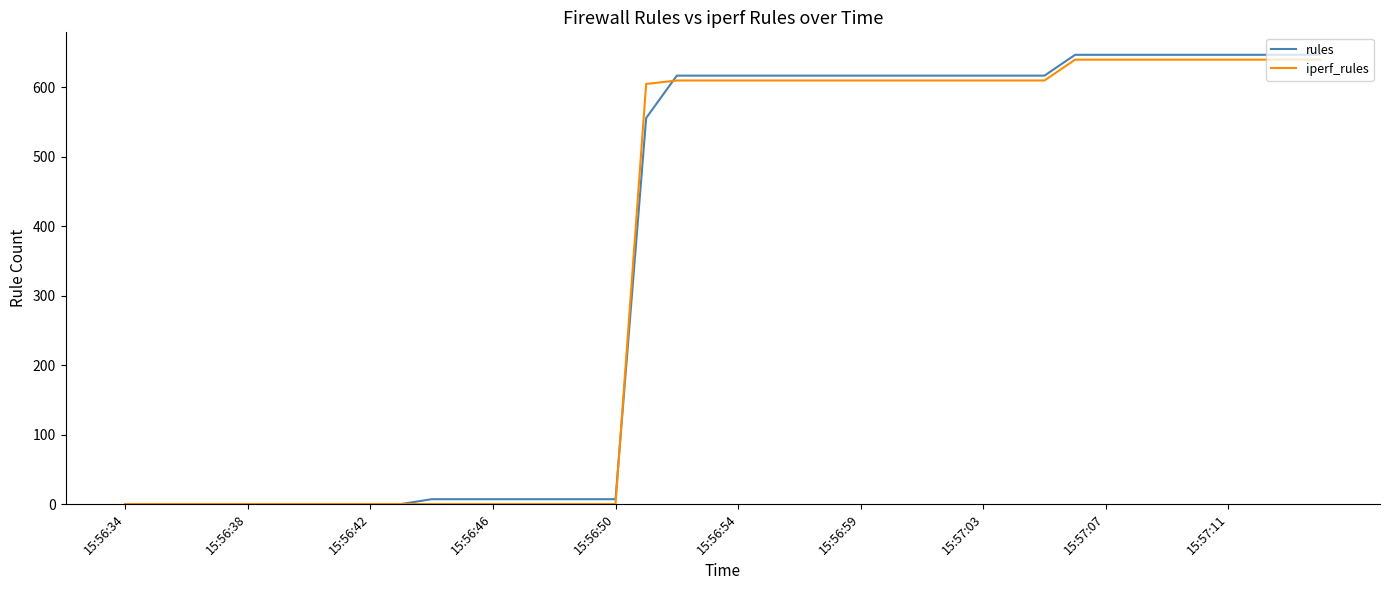

Which series has the widest spread of values?

rules